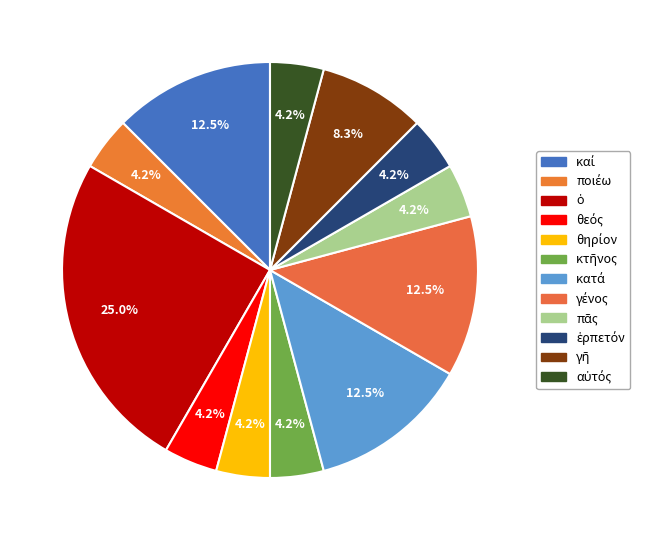

Count the number of slices in the pie.

12